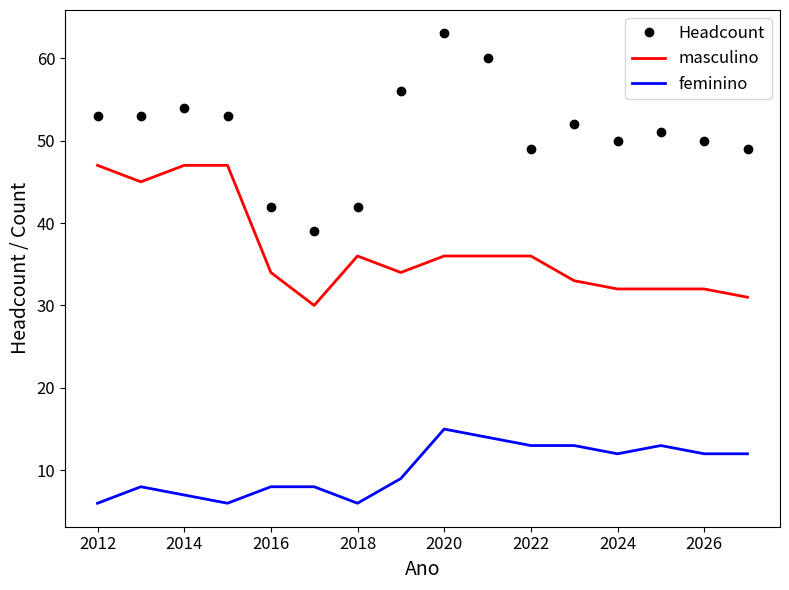

What is the maximum value for Headcount?

63